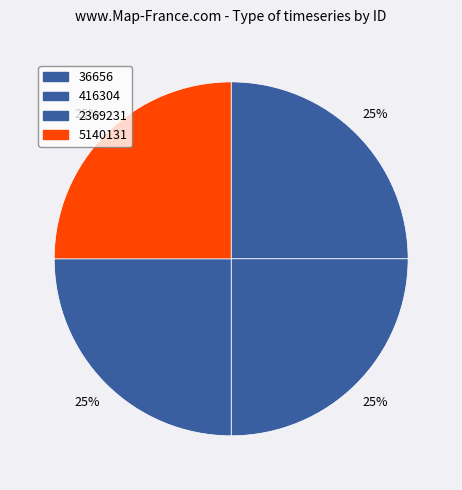

How many slices are in this pie chart?

4